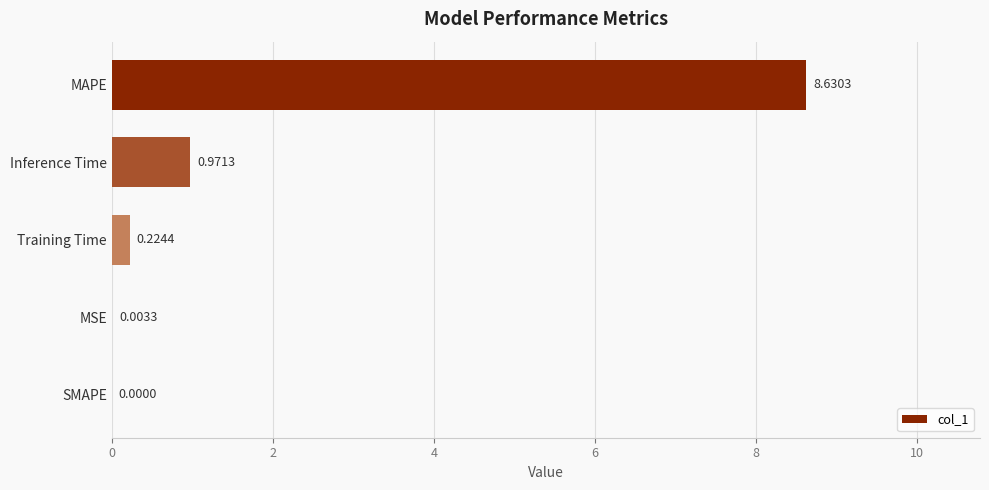

Which has a higher value, SMAPE or MAPE?

MAPE